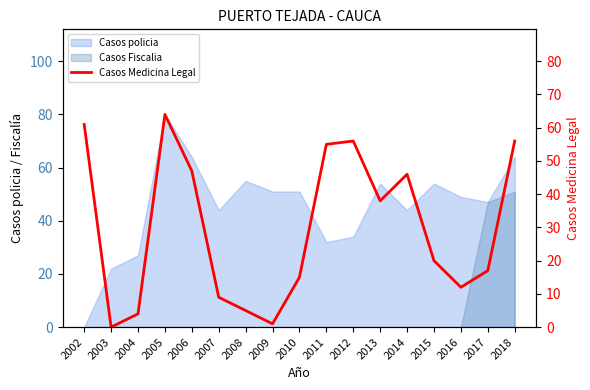

What is the sum of all values?

506